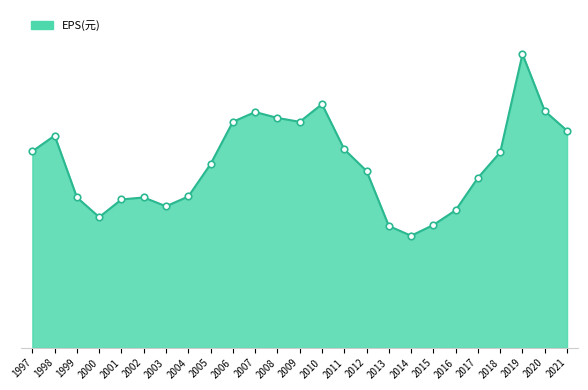

Approximately how many times larger is the value at 2001 compared to 2007?

0.6